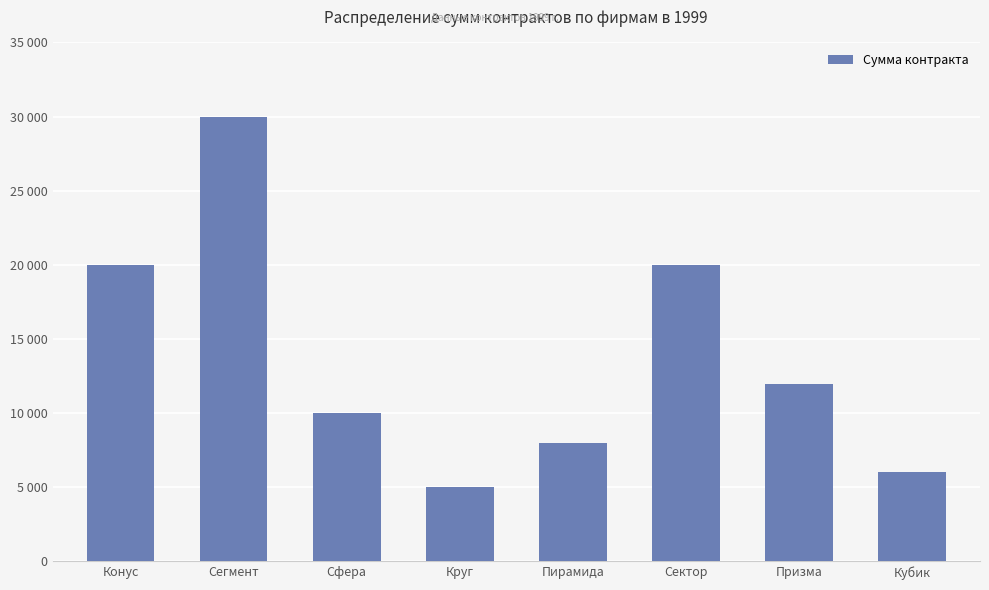

Are the bars horizontal?

No